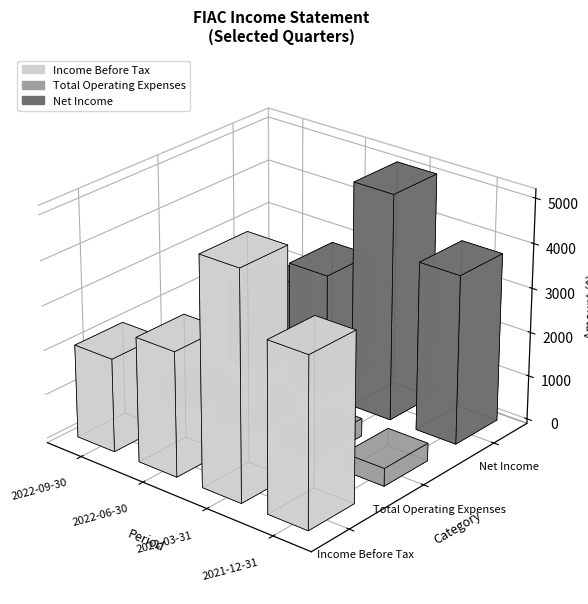

What is the difference between the Income Before Tax values at 2021-12-31 and 2022-03-31?

1300